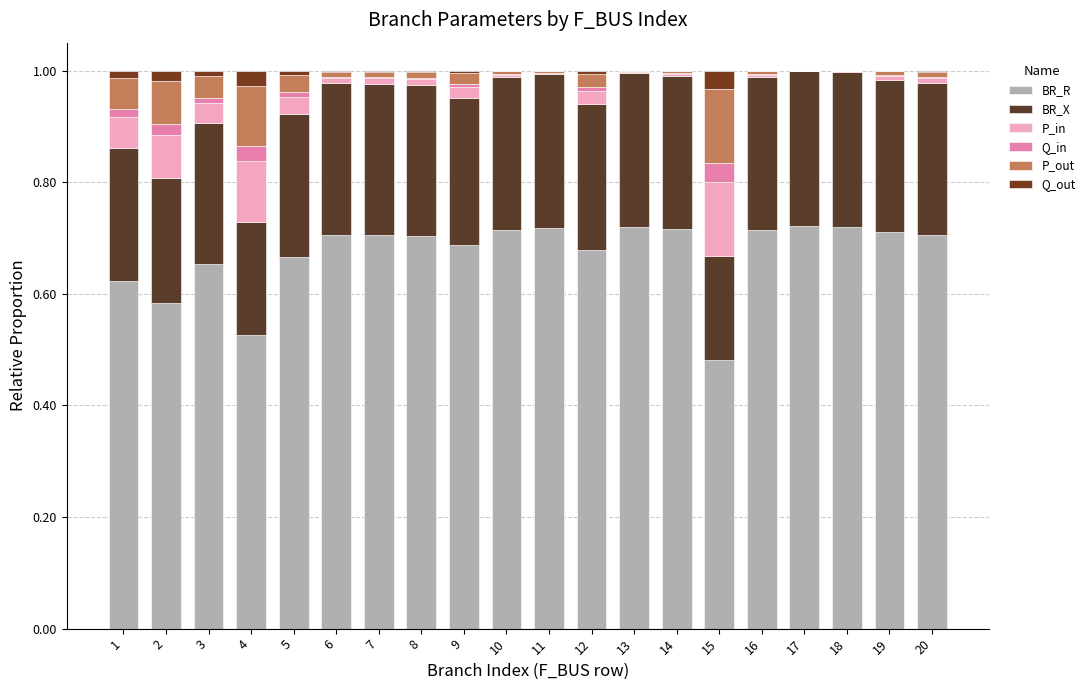

What is the sum of all P_out values?

0.6